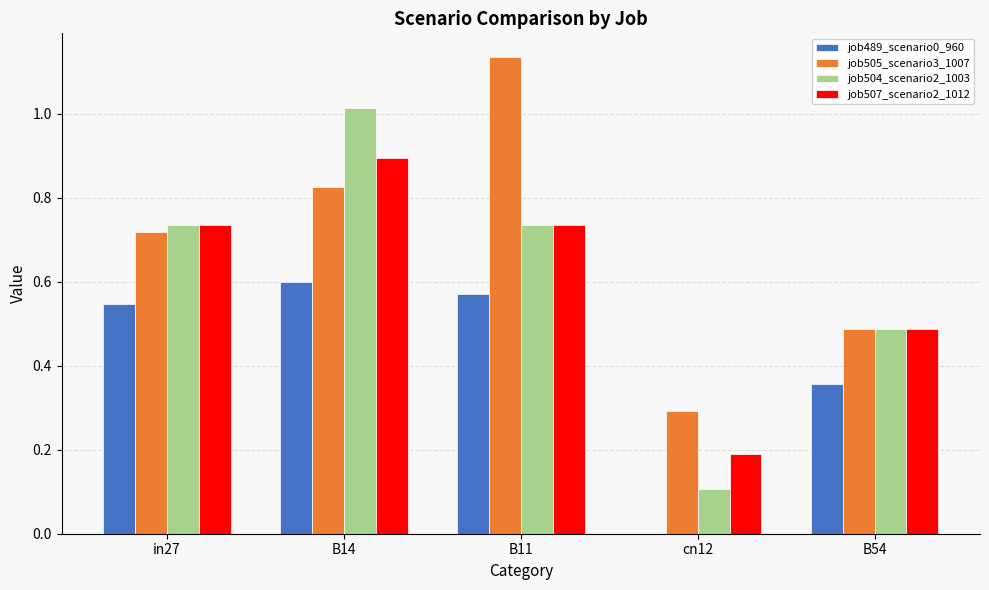

How many values in the job489_scenario0_960 series exceed 0?

4